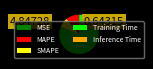

Which category accounts for the majority?

Training Time